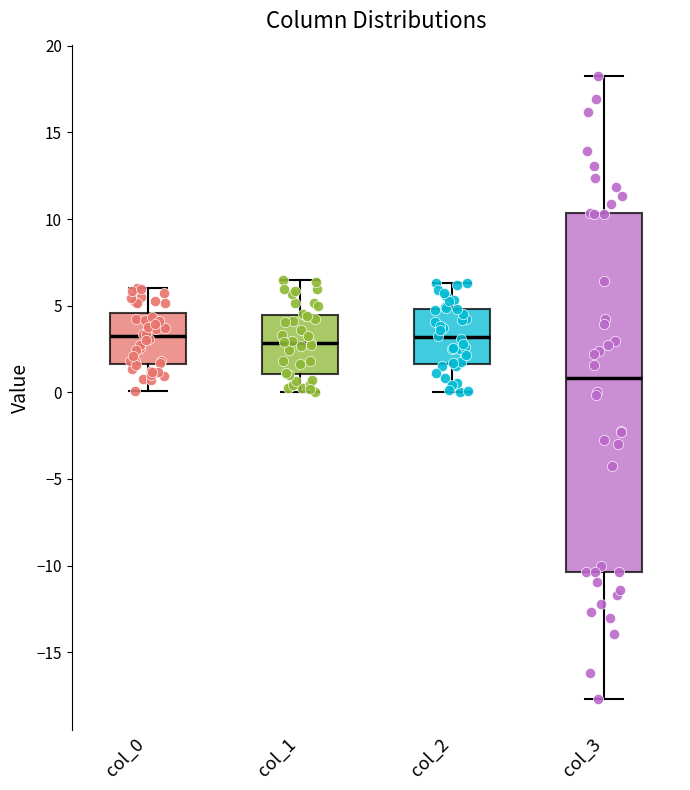

Where does the lower whisker of the box for col_1 end on the y-axis? The values are not printed on the chart, so give them approximately, as read against the axis.

0.0